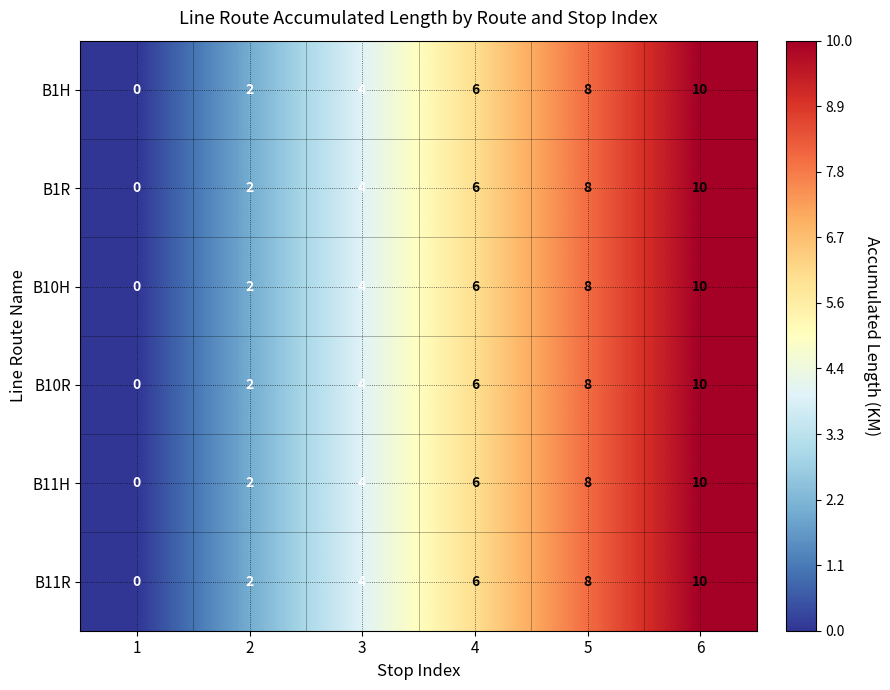

True or false: B10R has a value of 0 at 1.

True